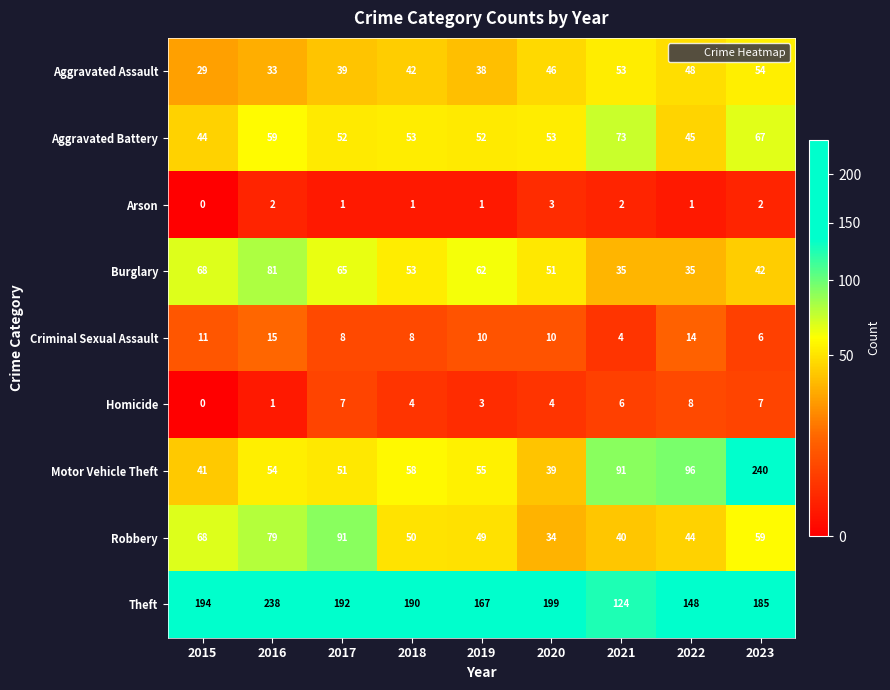

True or false: Criminal Sexual Assault has a value of 22 at 2016.

False